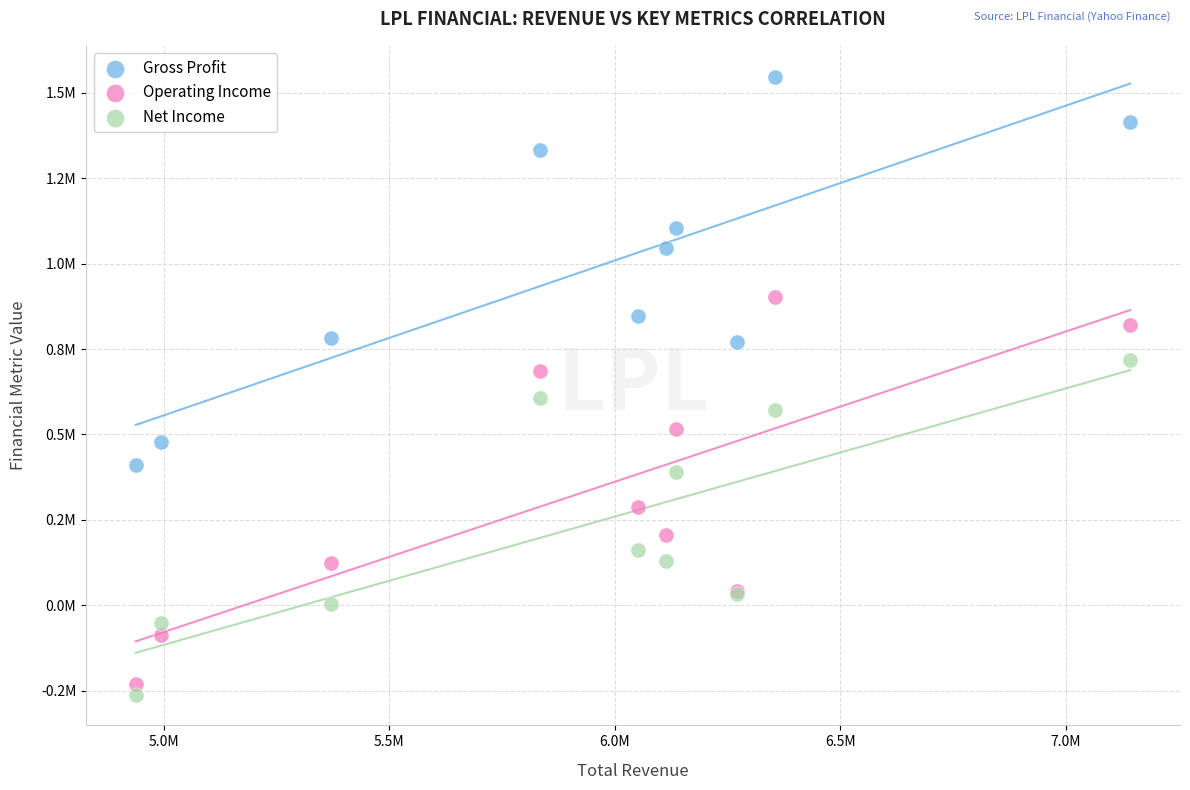

Which series reaches the minimum Y coordinate?

Net Income